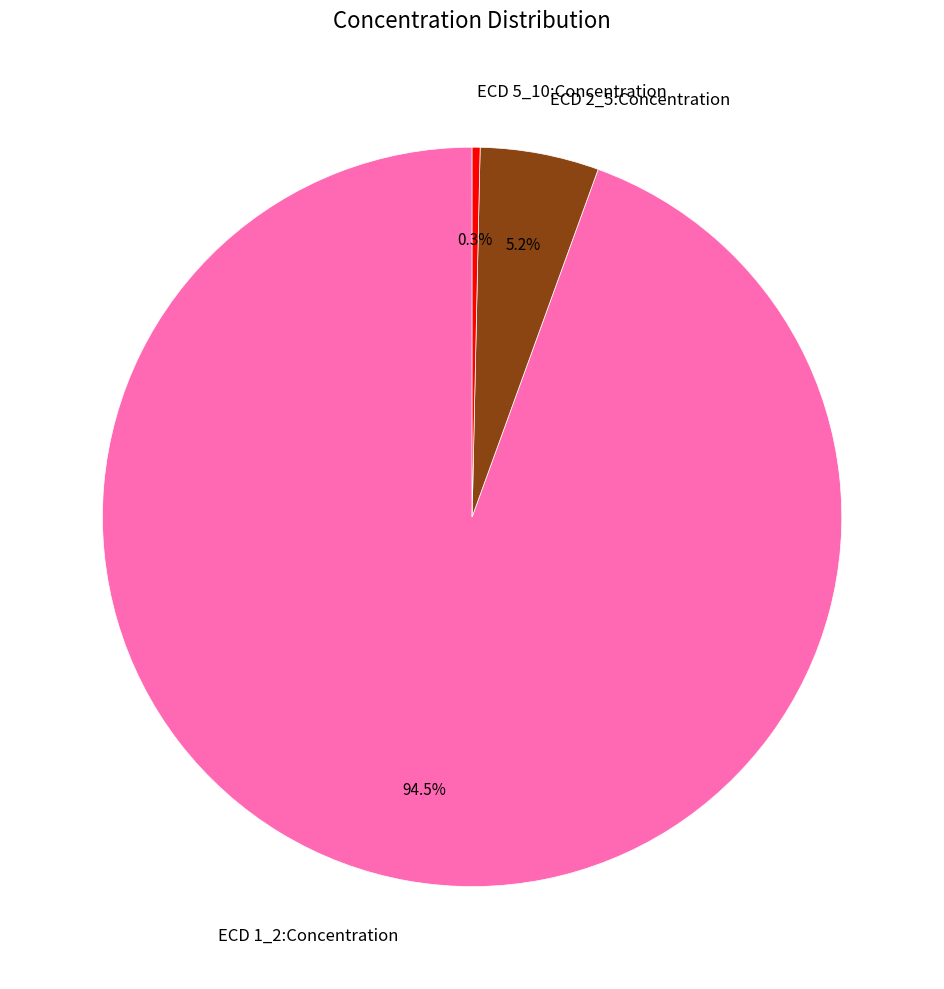

Is there a majority slice in this chart?

Yes